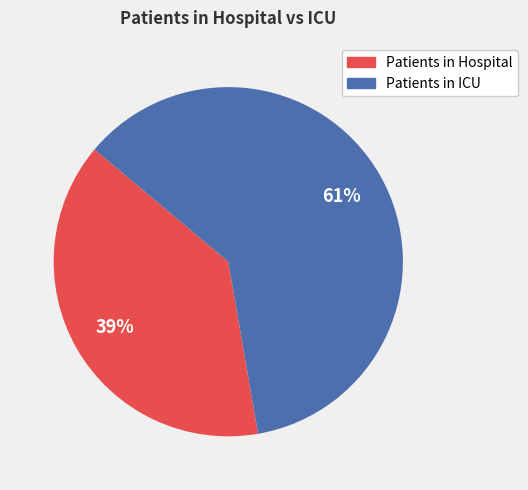

To the nearest percent, what is the difference between the largest and smallest slice percentages?

22%